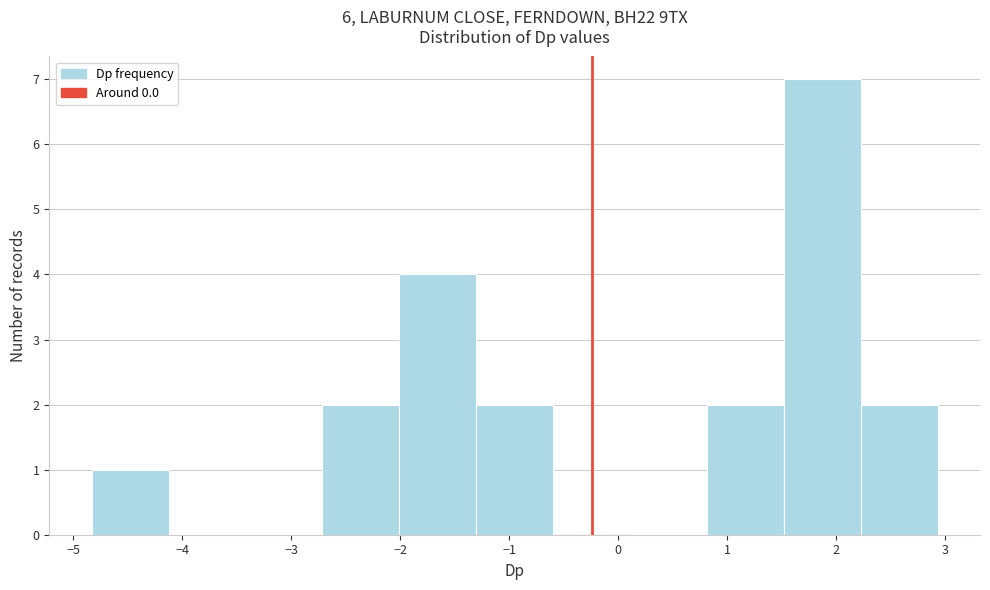

What is the height of the bar covering -4.8 to -4.1 on the x-axis? Neither the bar edges nor the heights are printed on the chart, so give them approximately, as read against the axes.

1